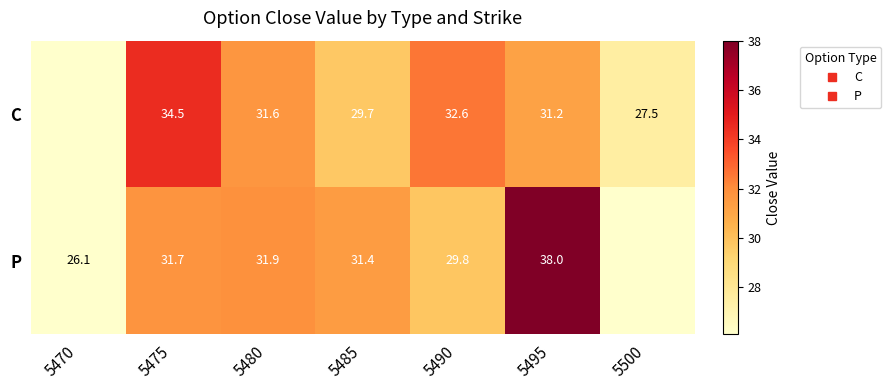

Rank the series at 5490 from lowest to highest value.

P, C